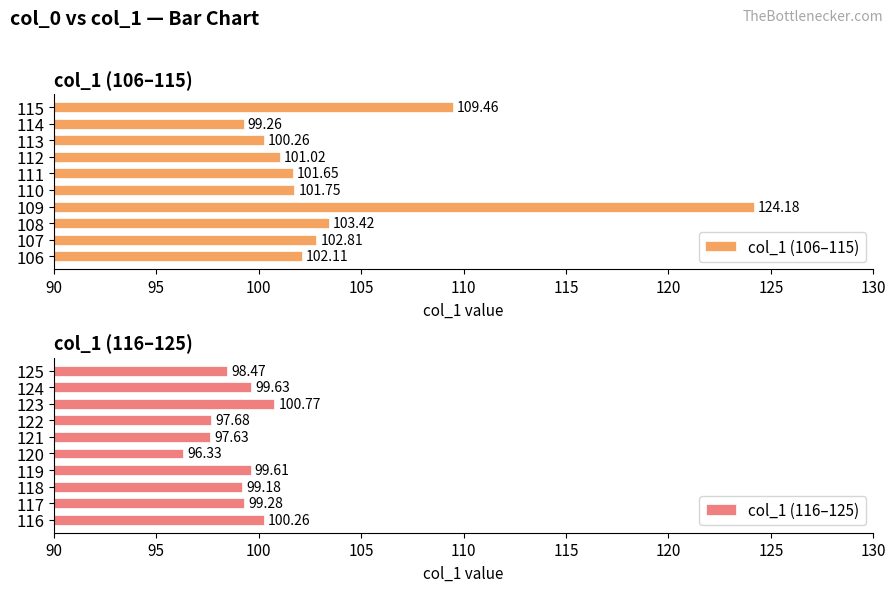

List the labels in order of col_1 (106–115) value, smallest first.

114, 113, 112, 111, 110, 106, 107, 108, 115, 109